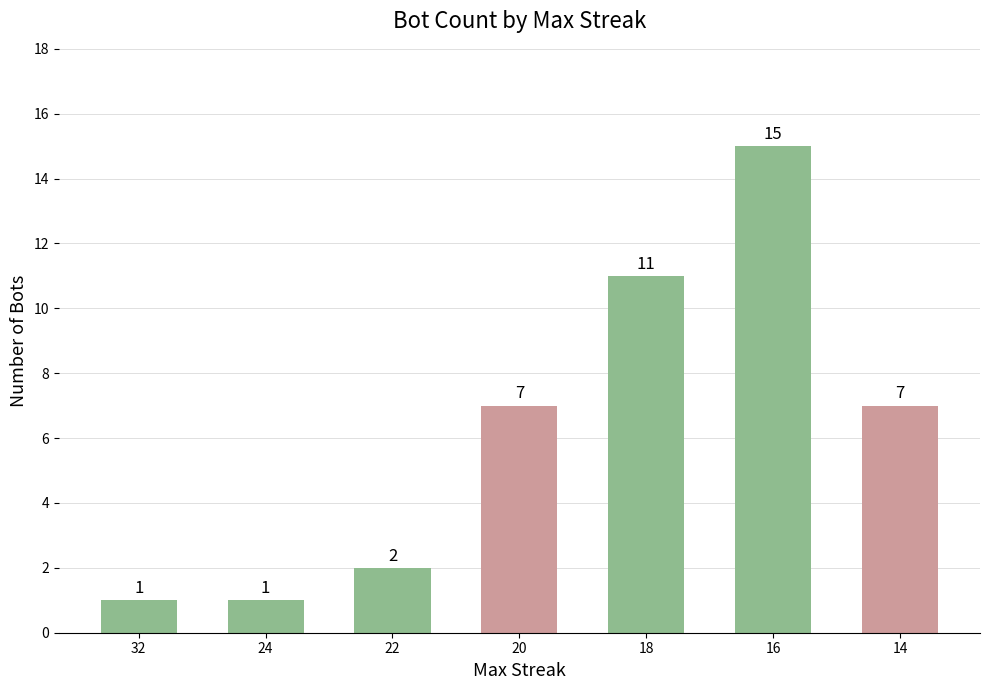

What is the sum of the values at 20 and 22?

9